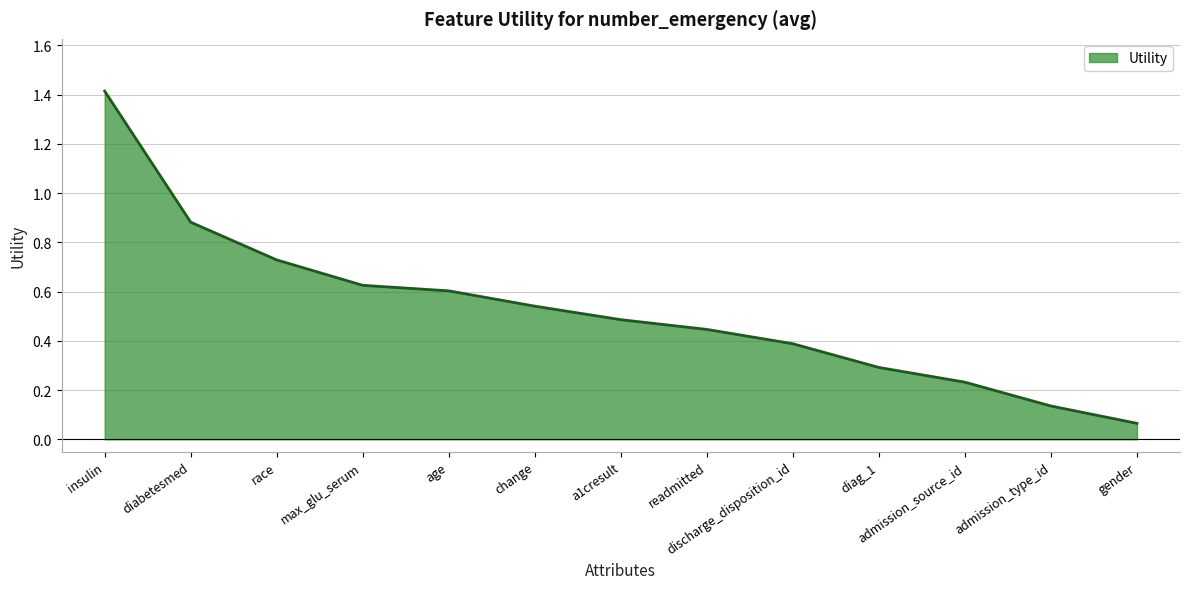

Between admission_type_id and max_glu_serum, which is larger?

max_glu_serum